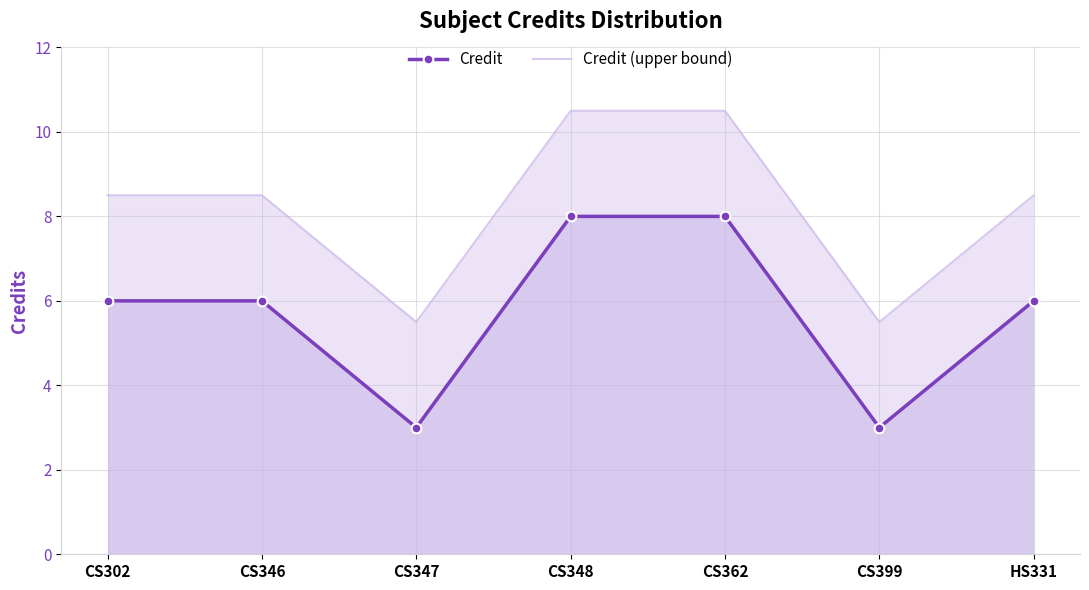

What is the spread (max minus min) of values at HS331?

2.5